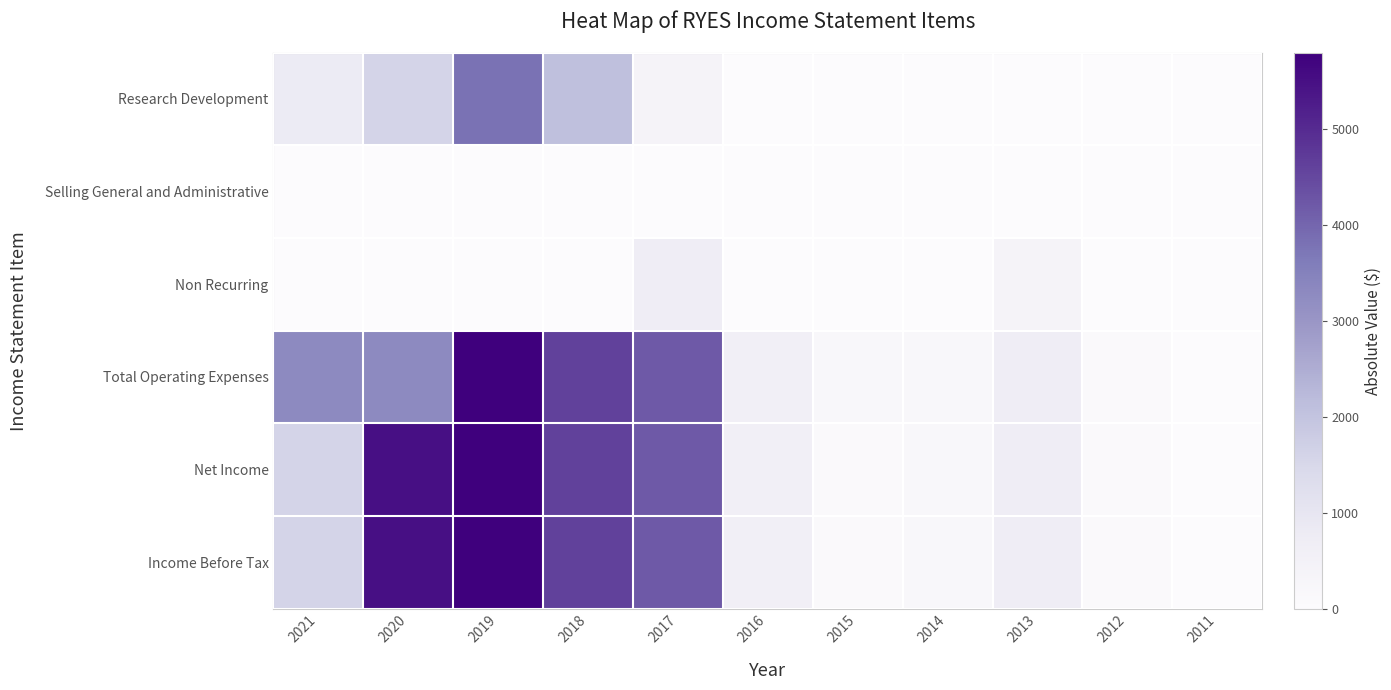

At which category is the sum across all series the highest?

2019